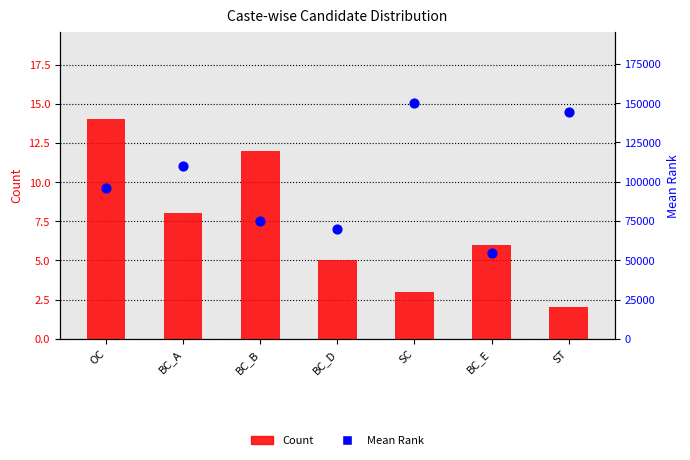

At how many categories does at least one series exceed 71264?

5